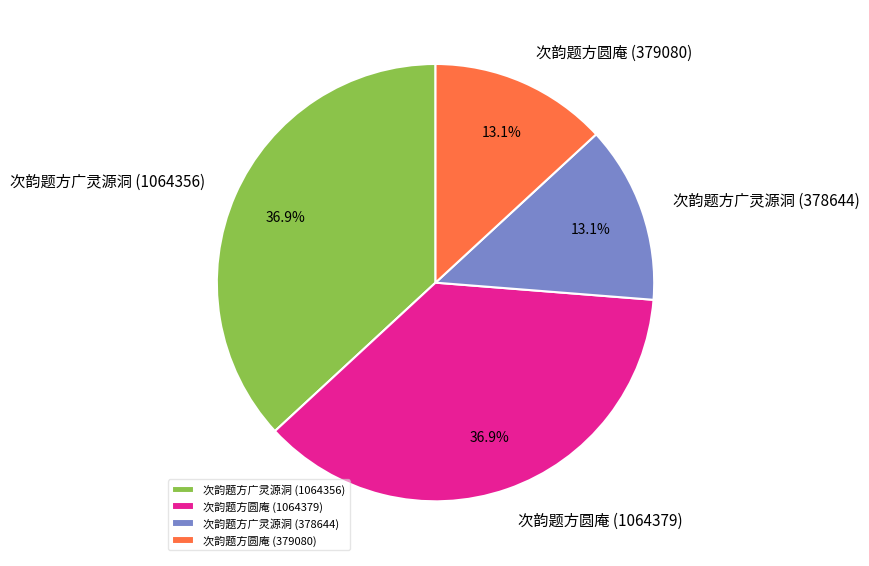

Approximately how many times larger is the value at 次韵题方广灵源洞 (1064356) compared to 次韵题方圆庵 (379080)?

2.8